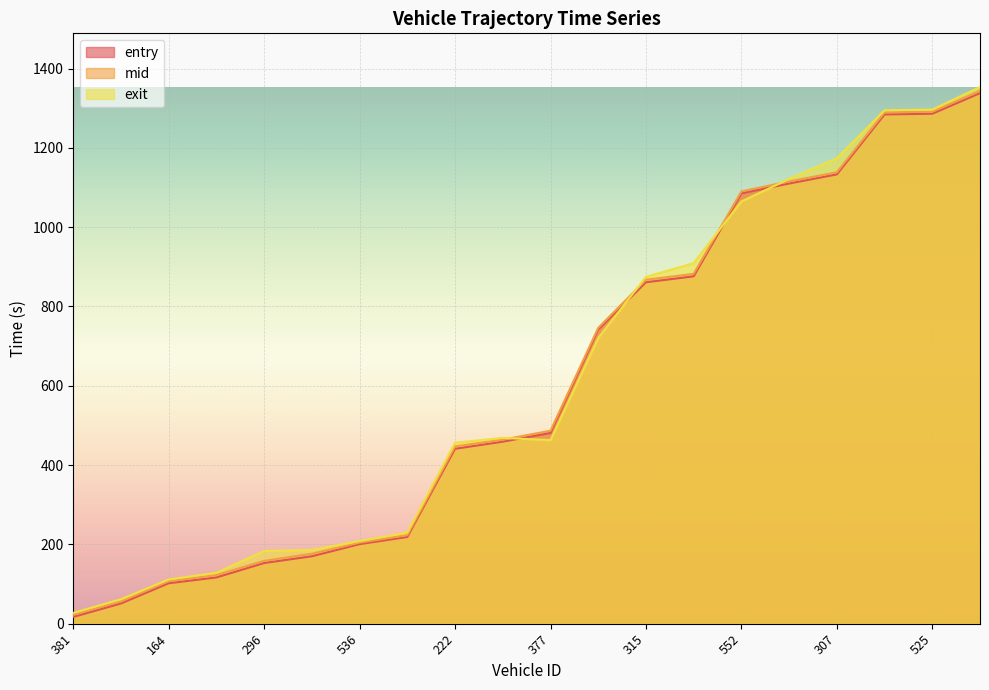

Count the number of categories in the chart.

20